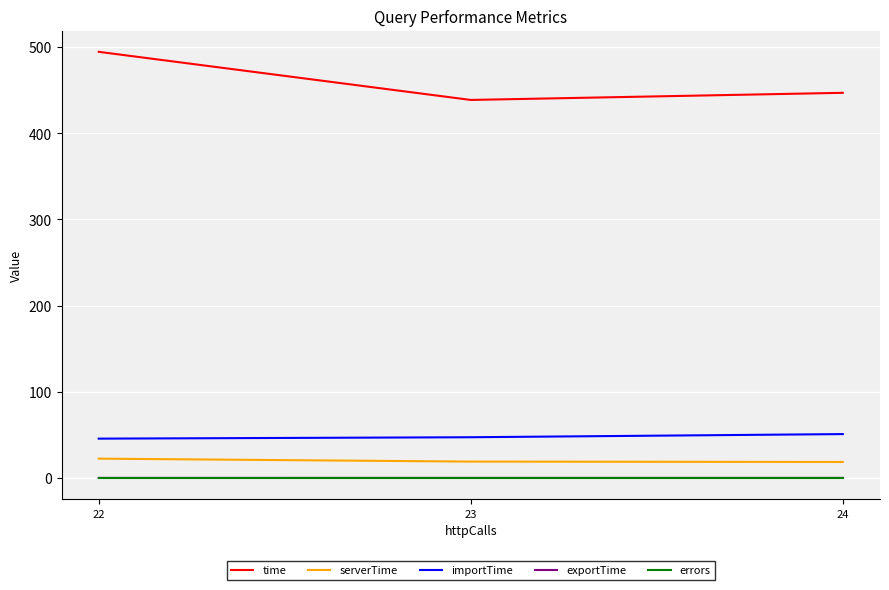

Which series has the largest total across all categories?

time